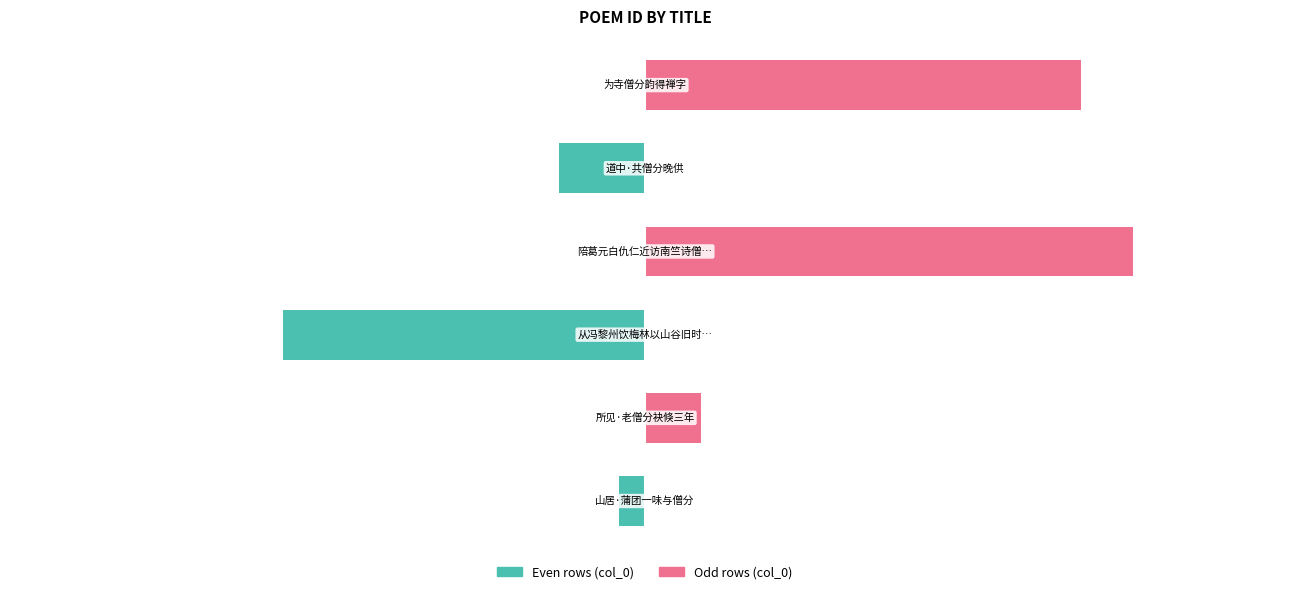

Count the number of data series in this chart.

2